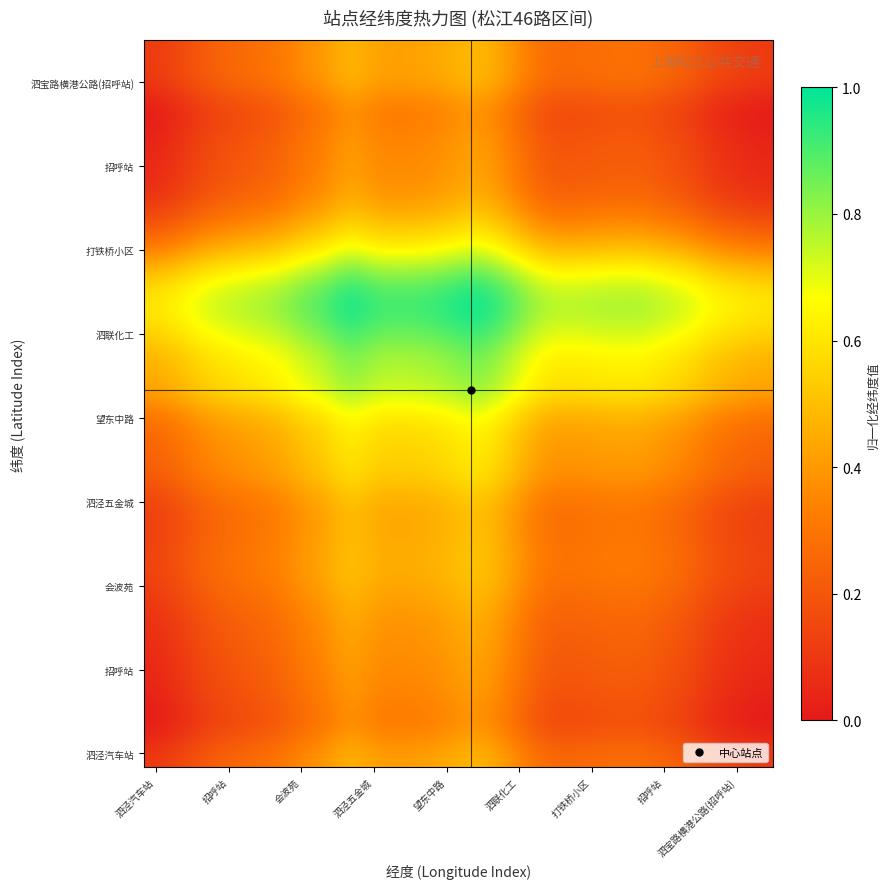

How many data points does each series have?

26